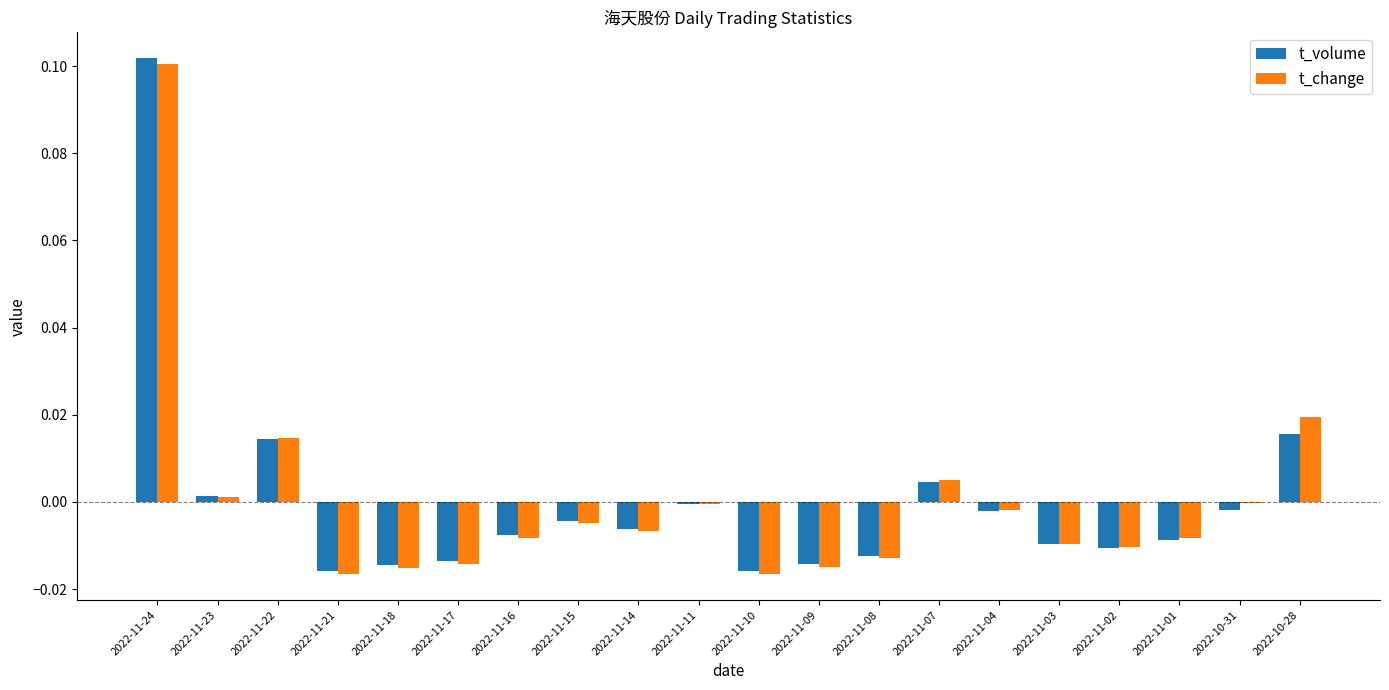

True or false: t_change has a value of -0.0 at 2022-11-08.

True